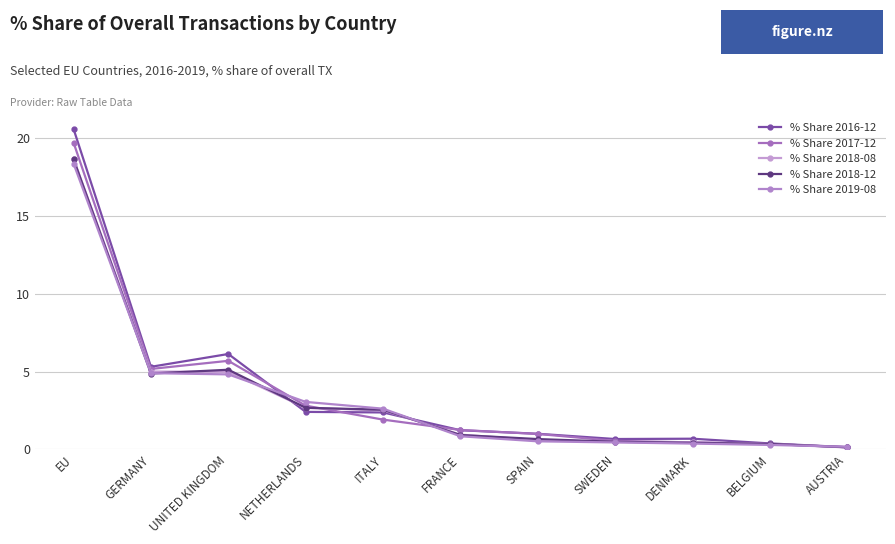

What position from the right is SWEDEN?

4